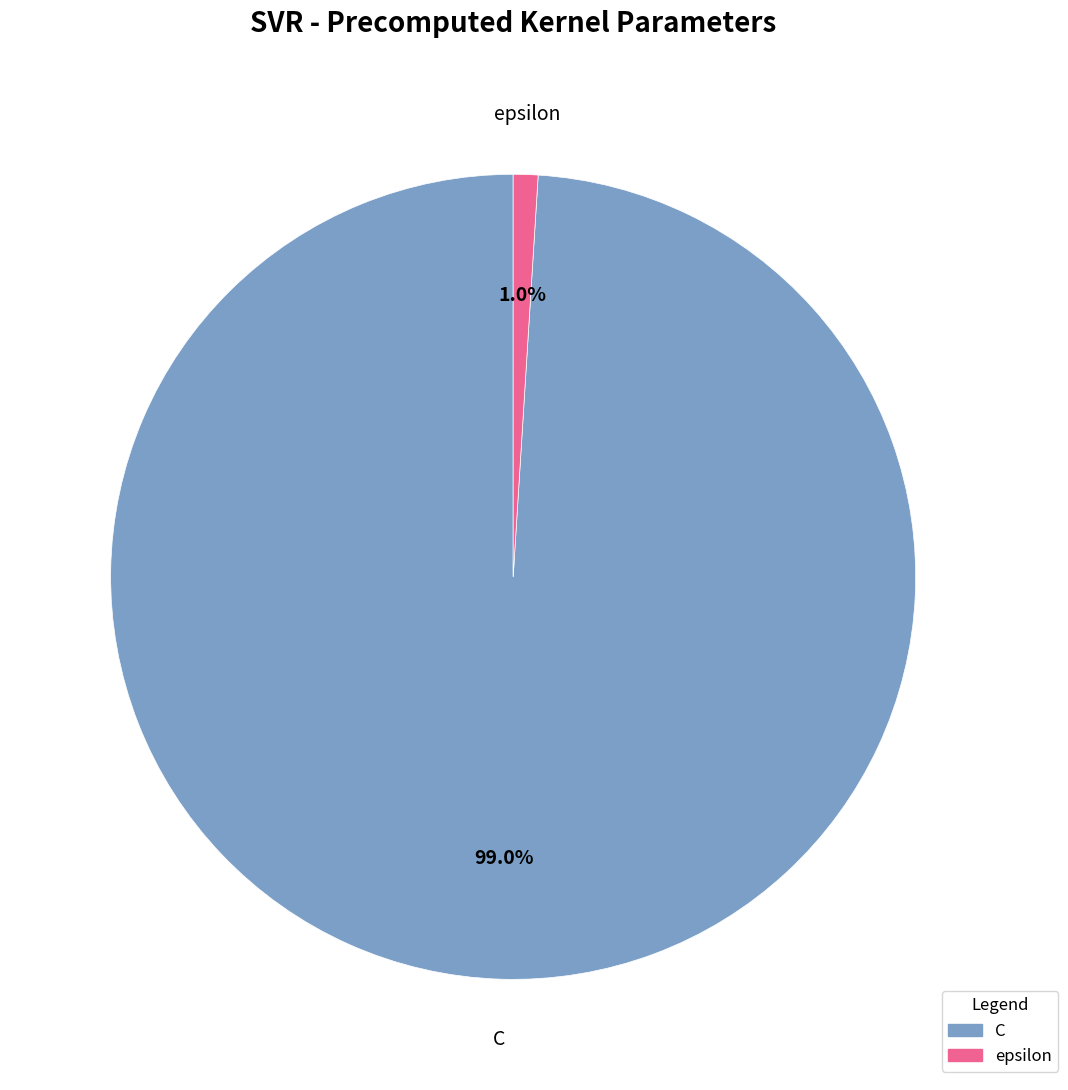

Is C the majority of the pie?

Yes